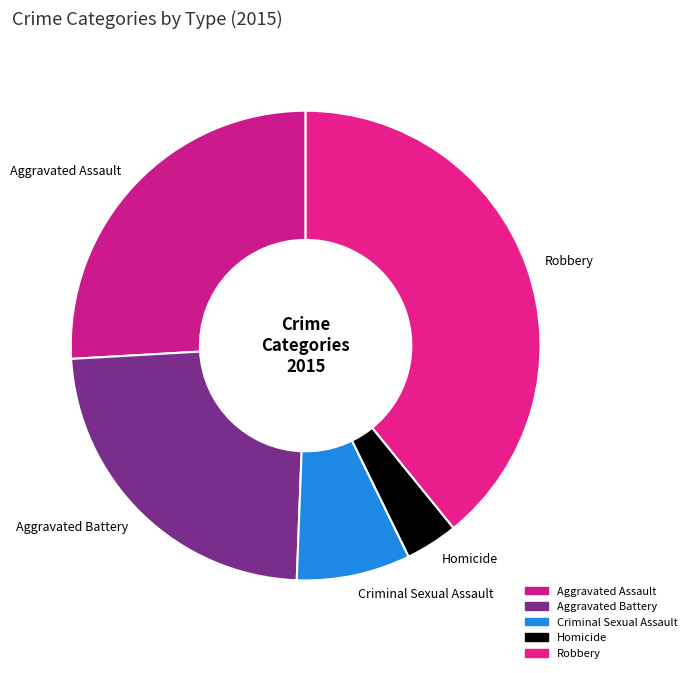

True or false: Robbery accounts for 39% of the total.

True